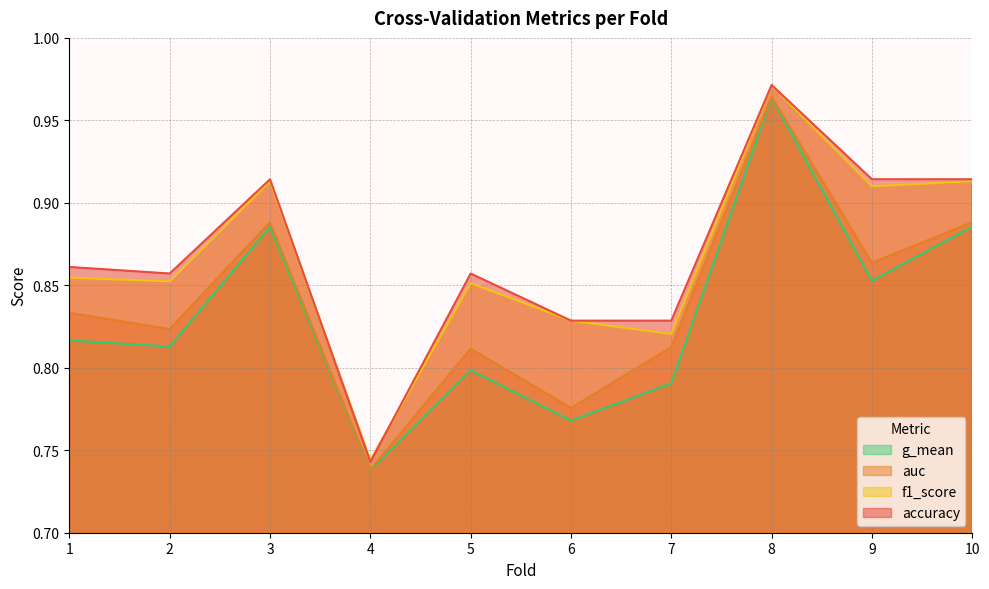

At which label does f1_score reach its peak?

8